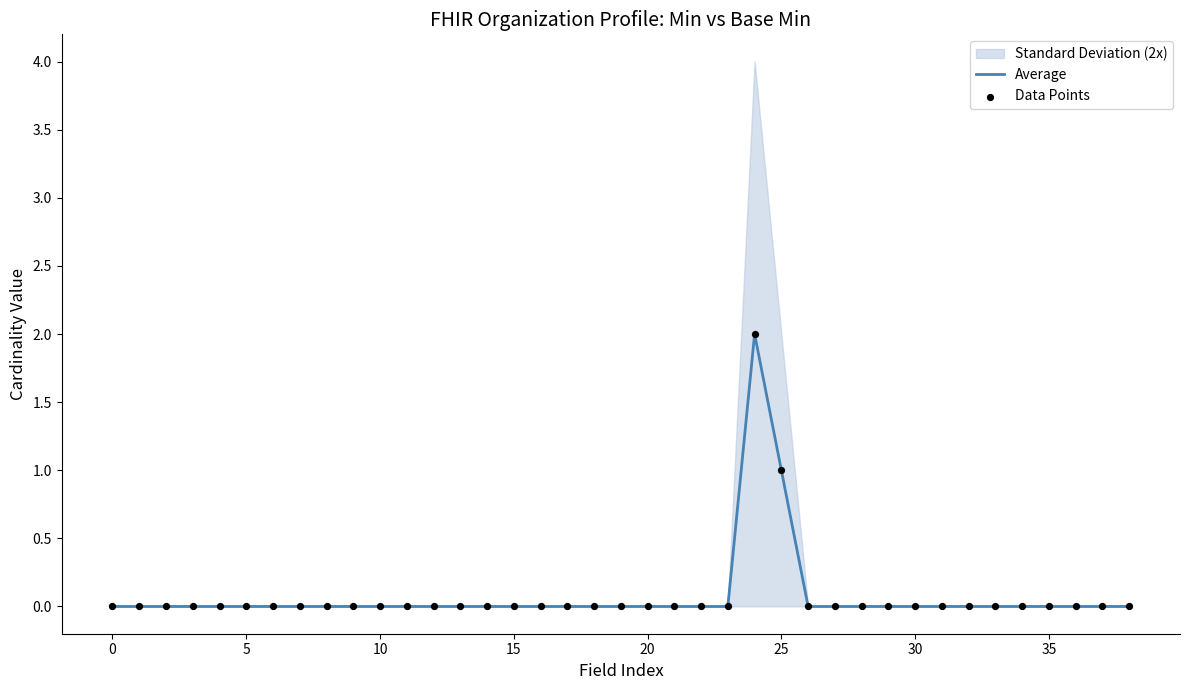

Which series has the largest total across all categories?

Average